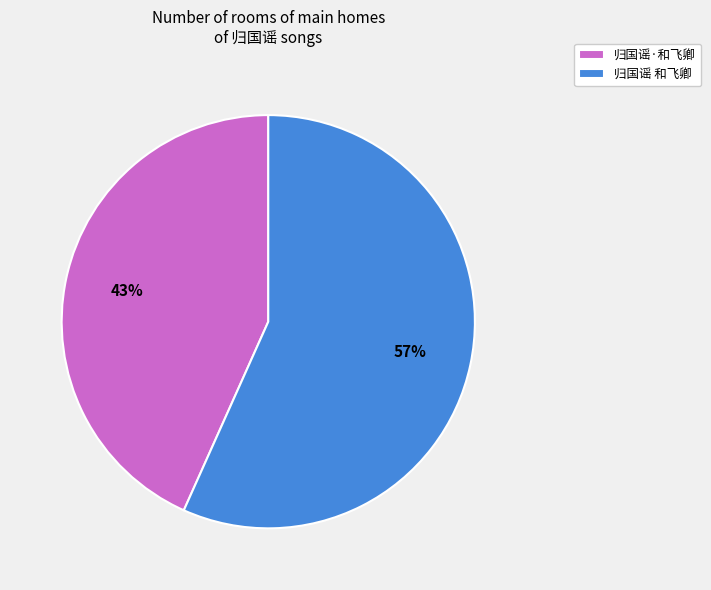

What is the majority slice?

归国谣 和飞卿